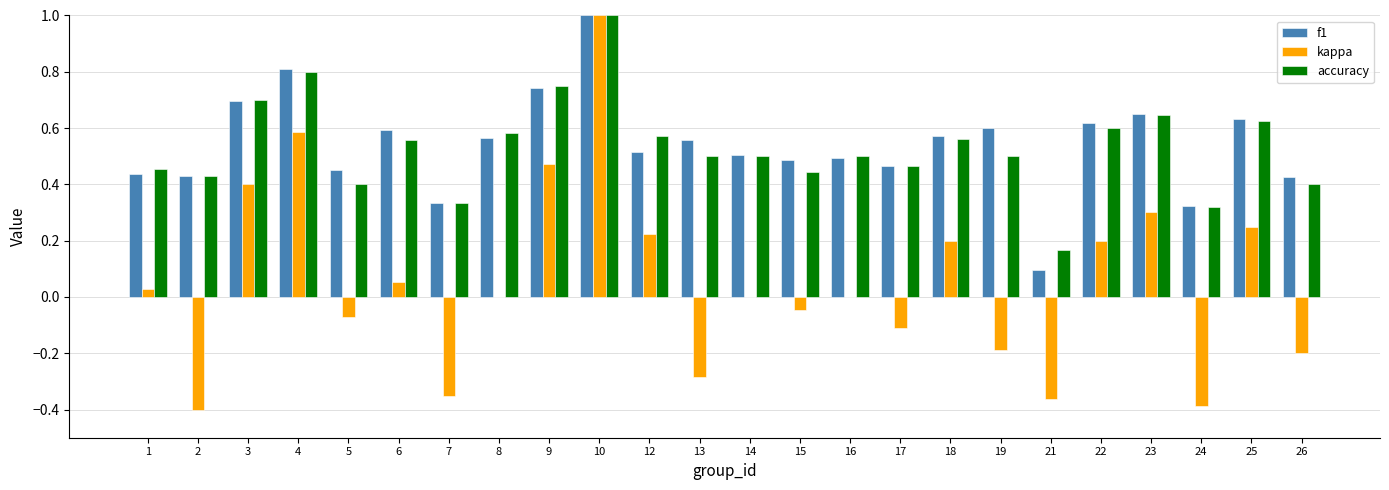

What is the sum of the f1 values at 19 and 6?

1.2